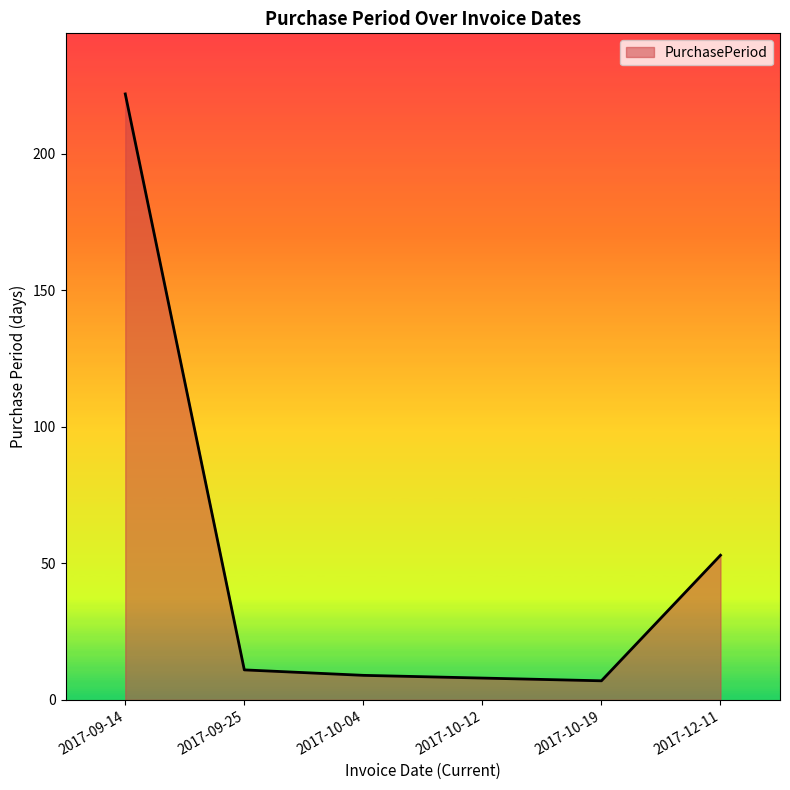

Count the number of data series in this chart.

1